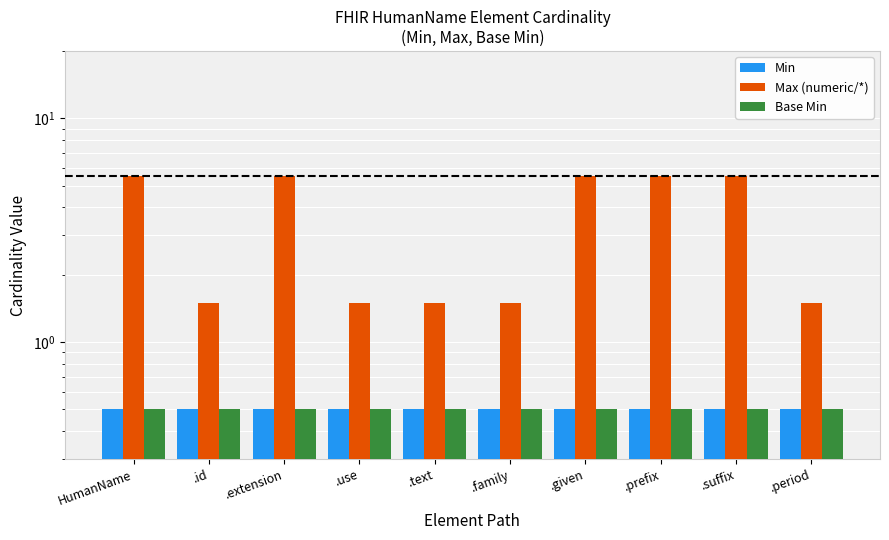

Between HumanName and .use, which series saw the biggest shift?

Max (numeric/*)